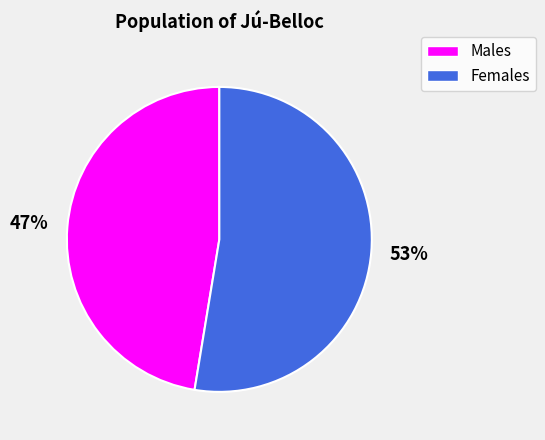

Combined, do Females and Males account for over 50%?

Yes